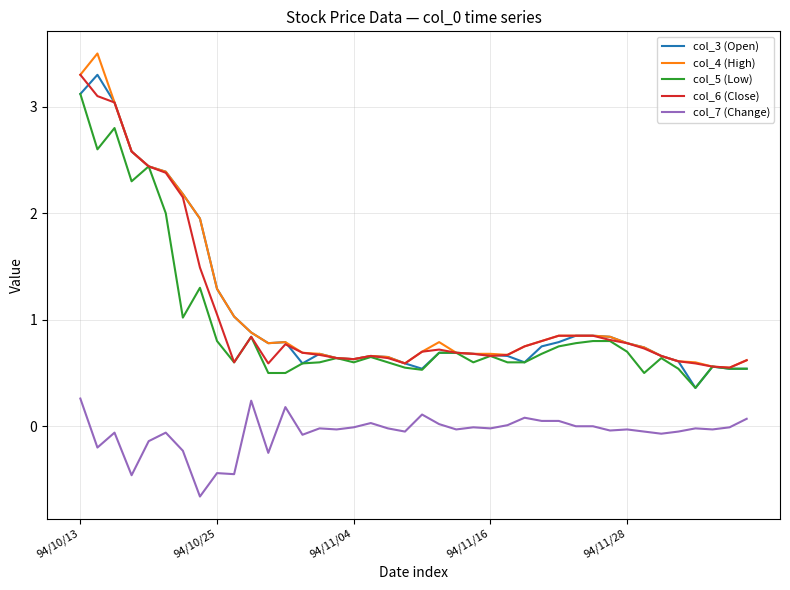

True or false: col_3 (Open) and col_7 (Change) cross at least once.

False